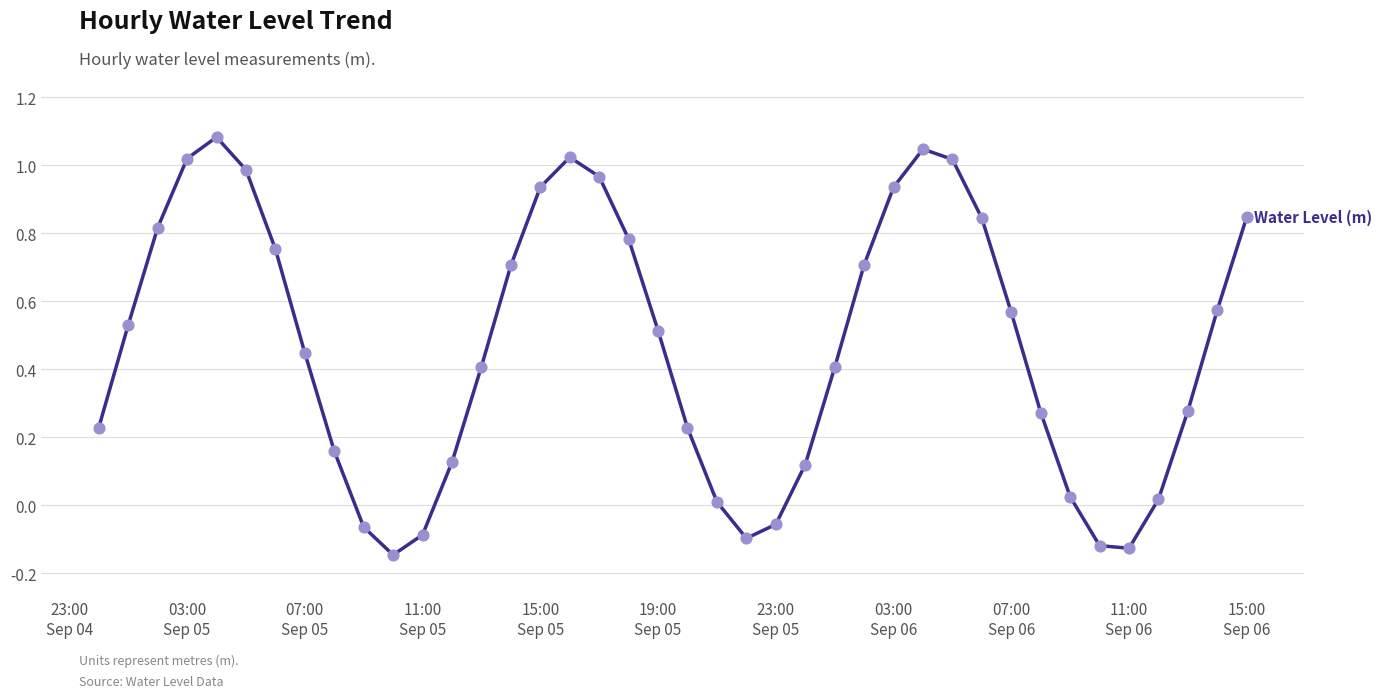

What is the difference between the maximum and minimum values?

1.2